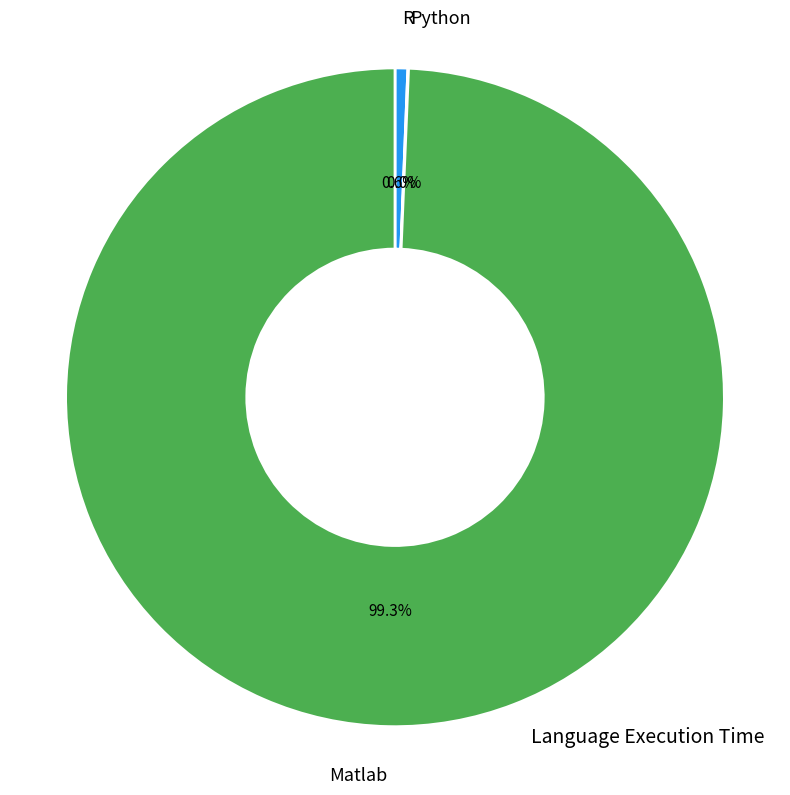

What is the majority slice?

Matlab